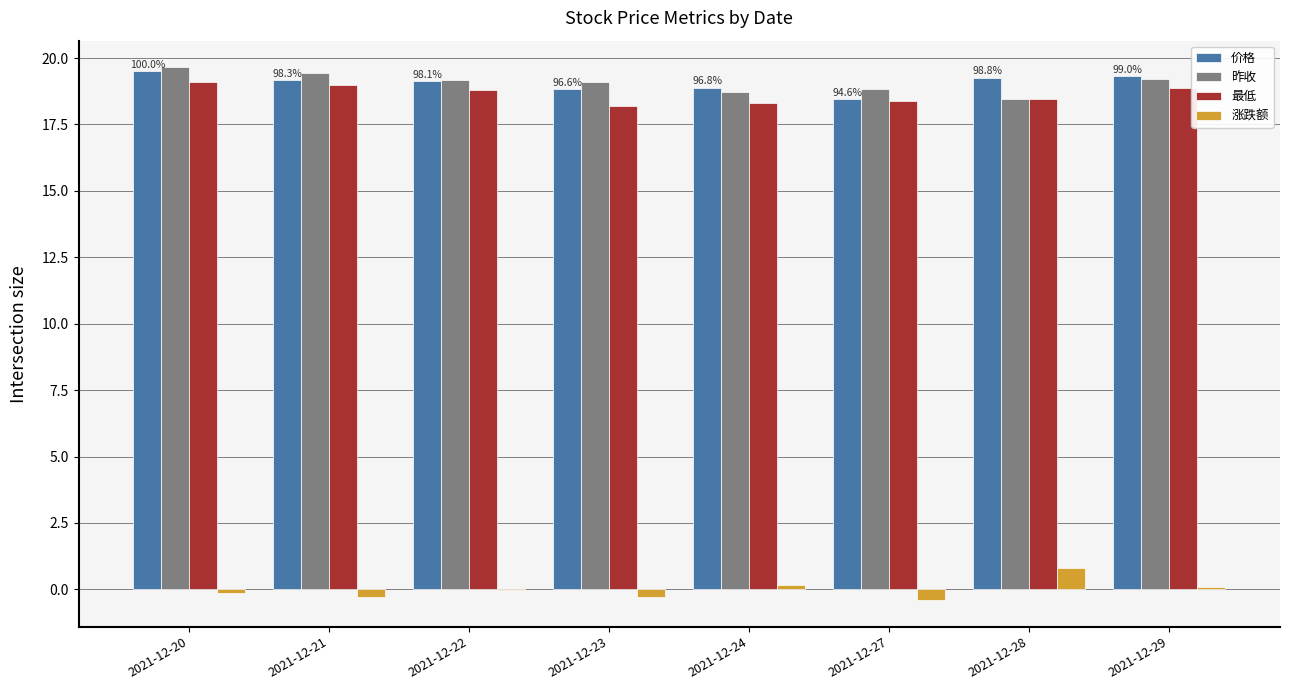

What is the average value of the 昨收 series?

19.1